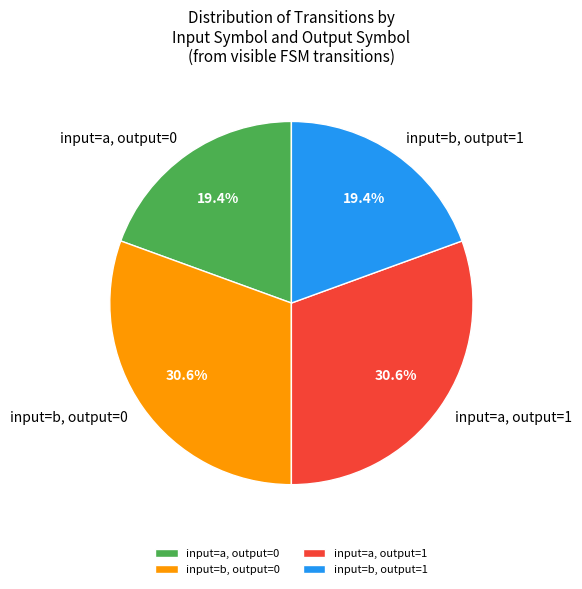

Approximately how many times larger is the value at input=b, output=0 compared to input=a, output=0?

1.6